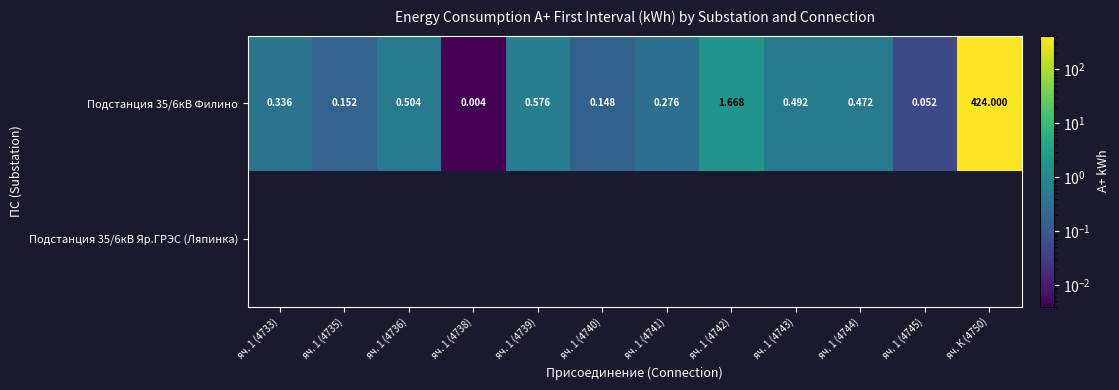

At яч. 1 (4738), list the series in order from largest to smallest.

Подстанция 35/6кВ Филино, Подстанция 35/6кВ Яр.ГРЭС (Ляпинка)